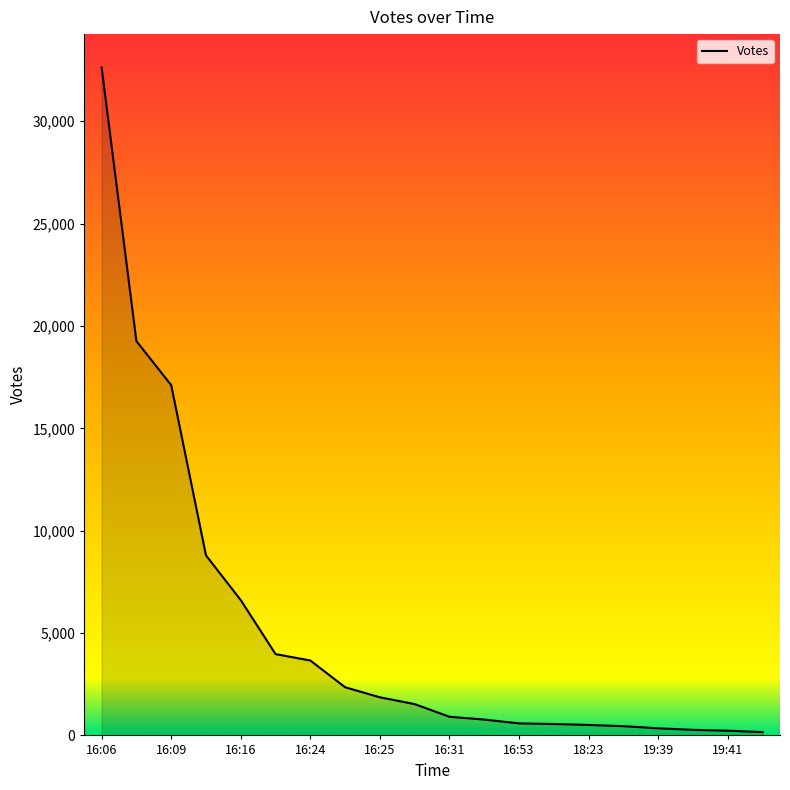

What is the maximum value shown in the chart?

32622